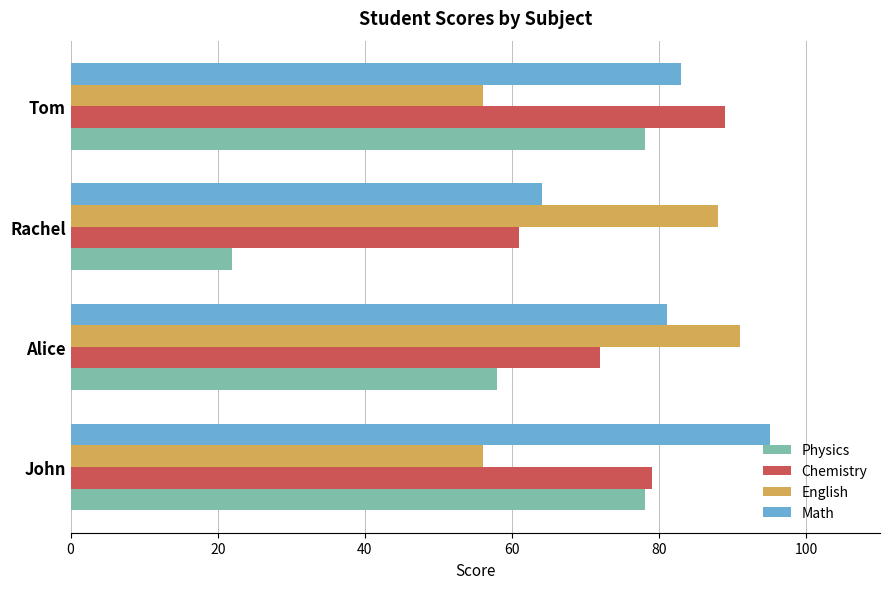

Which series has the largest total across all categories?

Math